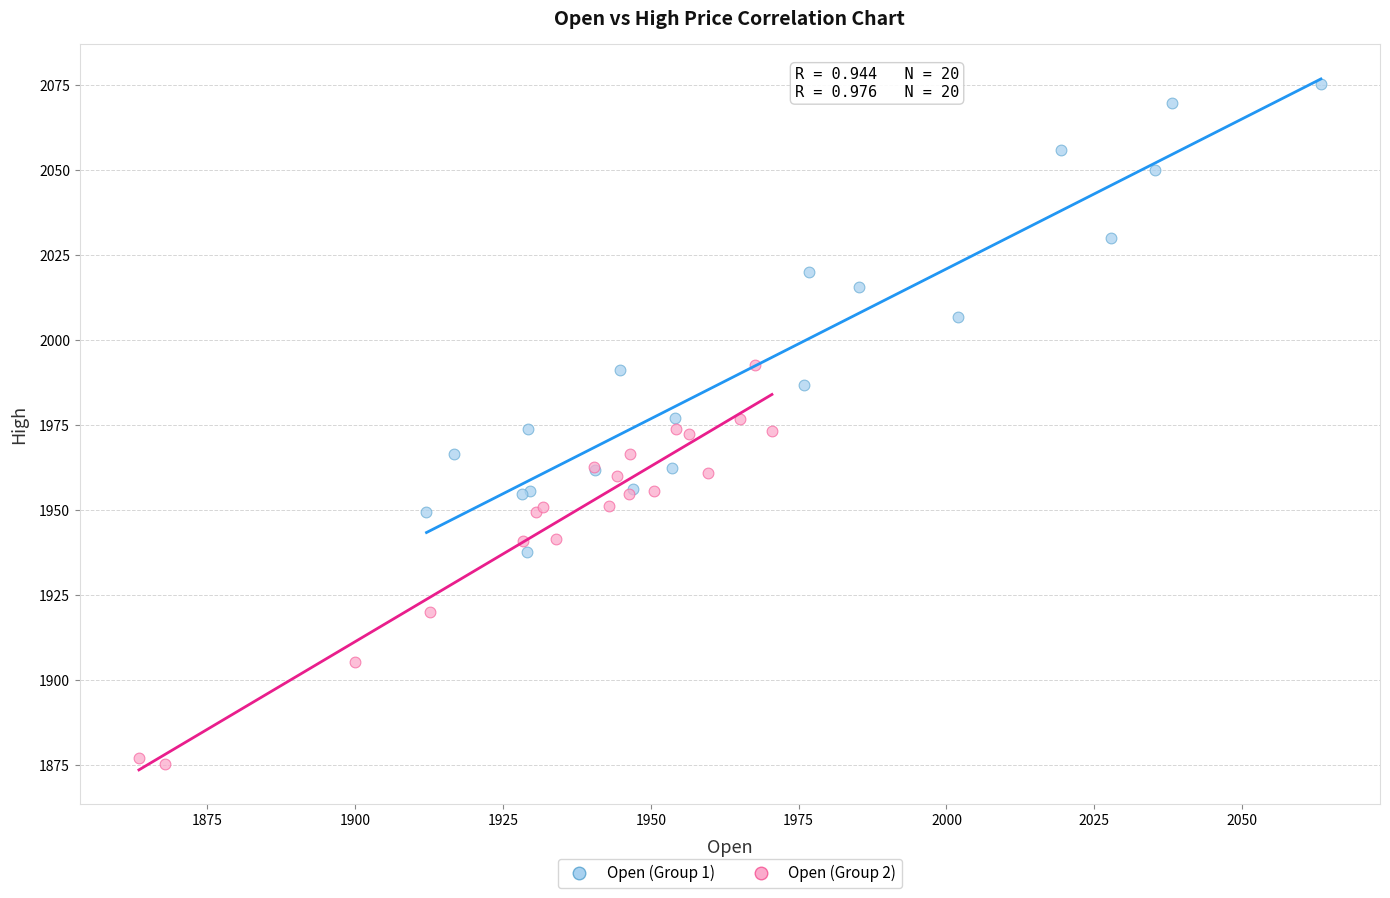

Which series contains the lowest Y value?

Open (Group 2)